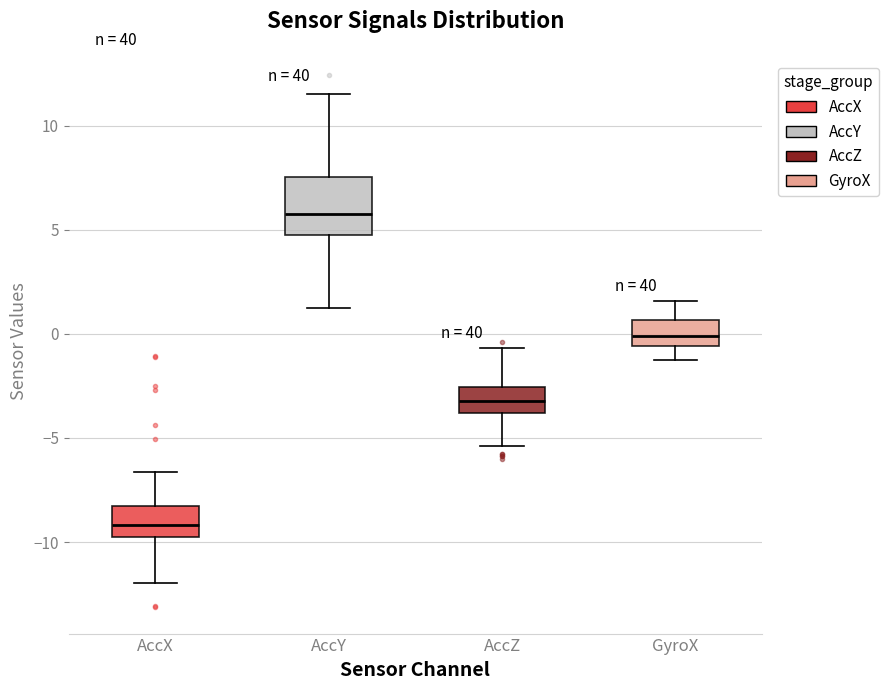

Reading left to right, read every box against the y-axis: the position of its median line, the range the box covers, and the ends of its whiskers. The values are not printed on the chart, so give them approximately, as read against the axis.

AccX: median -9.0, box -10.0 to -8.5, whiskers -12.0 to -6.5
AccY: median 6.0, box 5.0 to 7.5, whiskers 1.5 to 11.5
AccZ: median -3.0, box -4.0 to -2.5, whiskers -5.5 to -0.5
GyroX: median 0.0, box -0.5 to 0.5, whiskers -1.5 to 1.5